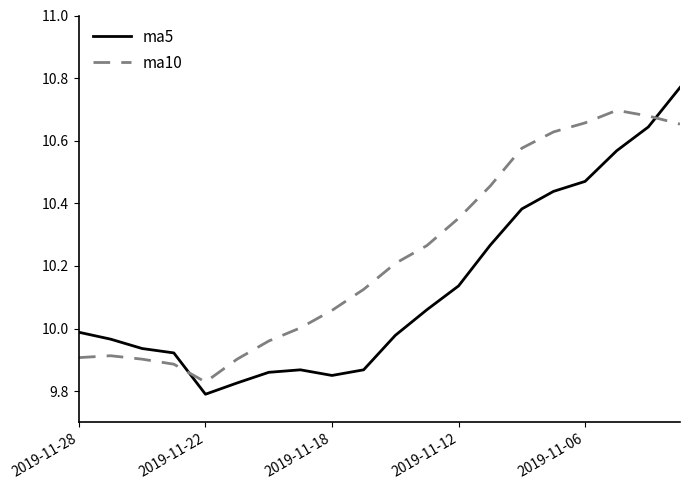

Rank the series by their average value, from lowest to highest.

ma5, ma10